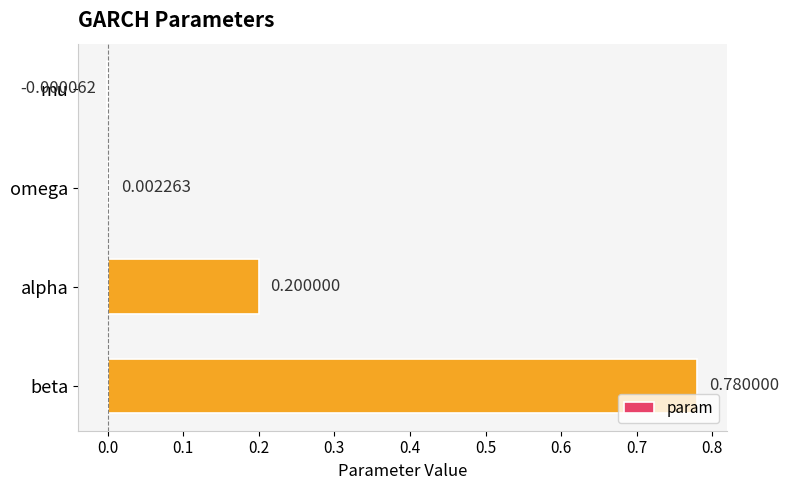

At which label is the value closest to 0?

mu